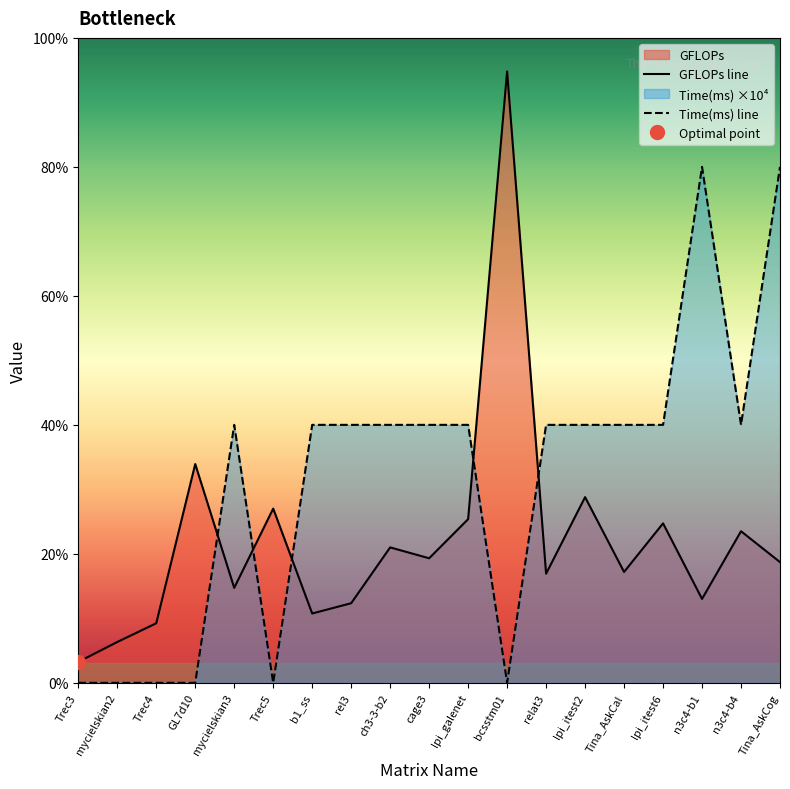

Which label corresponds to the smallest value in the chart?

Trec3